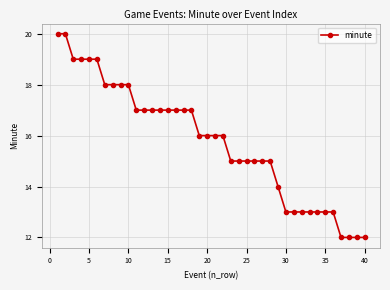

What is the difference between the second highest and minimum values?

8